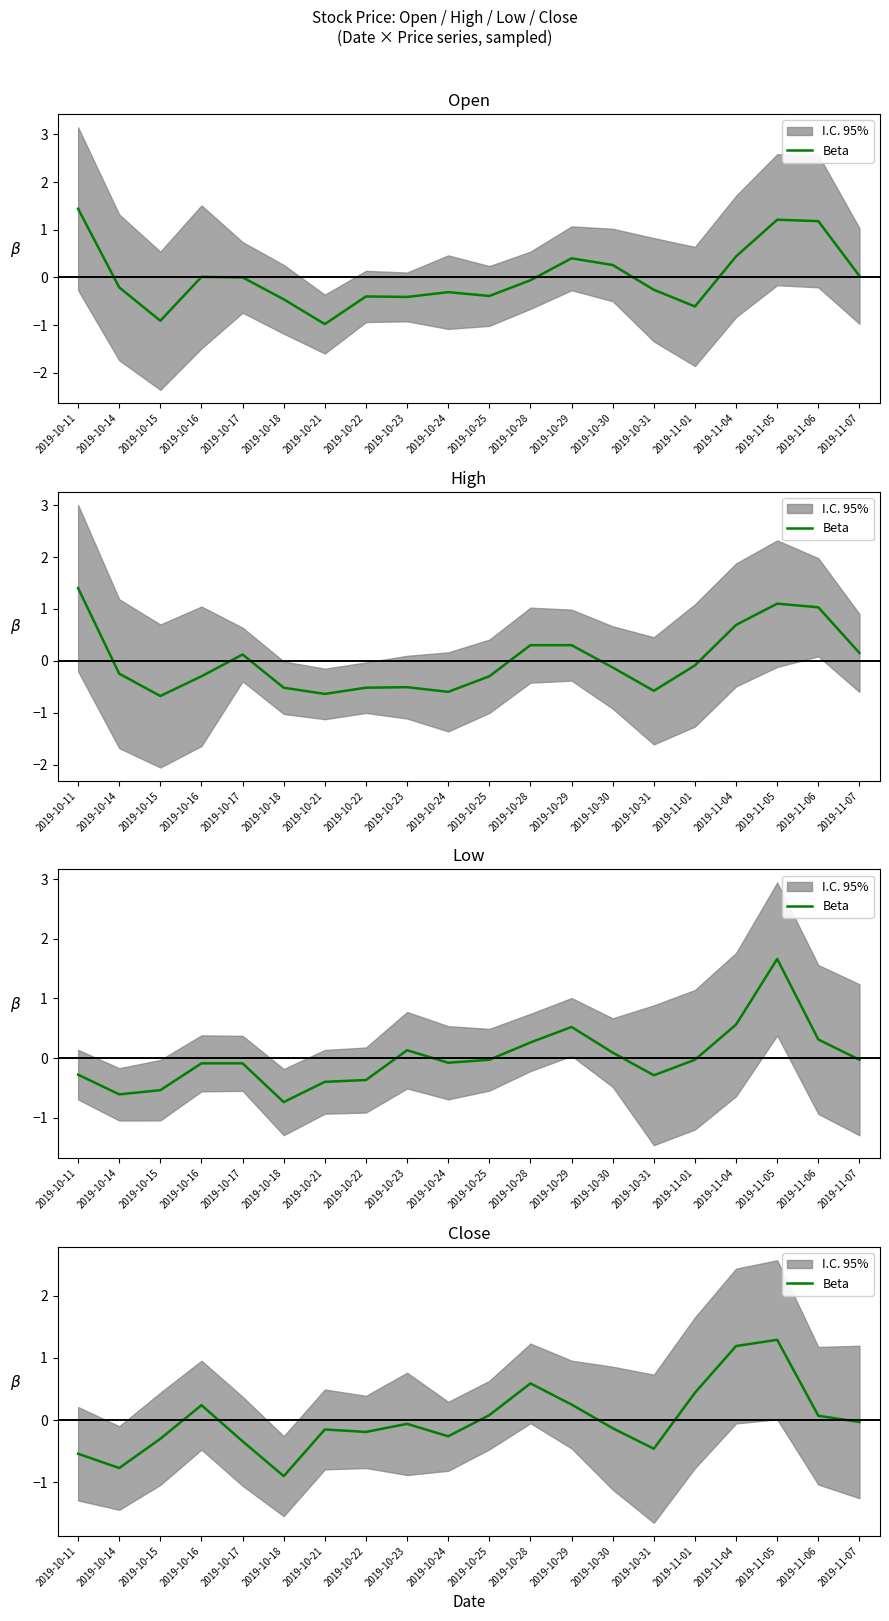

List the labels in order of value, largest first.

2019-11-05, 2019-11-04, 2019-10-28, 2019-11-01, 2019-10-29, 2019-10-16, 2019-10-25, 2019-11-06, 2019-11-07, 2019-10-23, 2019-10-30, 2019-10-21, 2019-10-22, 2019-10-24, 2019-10-15, 2019-10-17, 2019-10-31, 2019-10-11, 2019-10-14, 2019-10-18